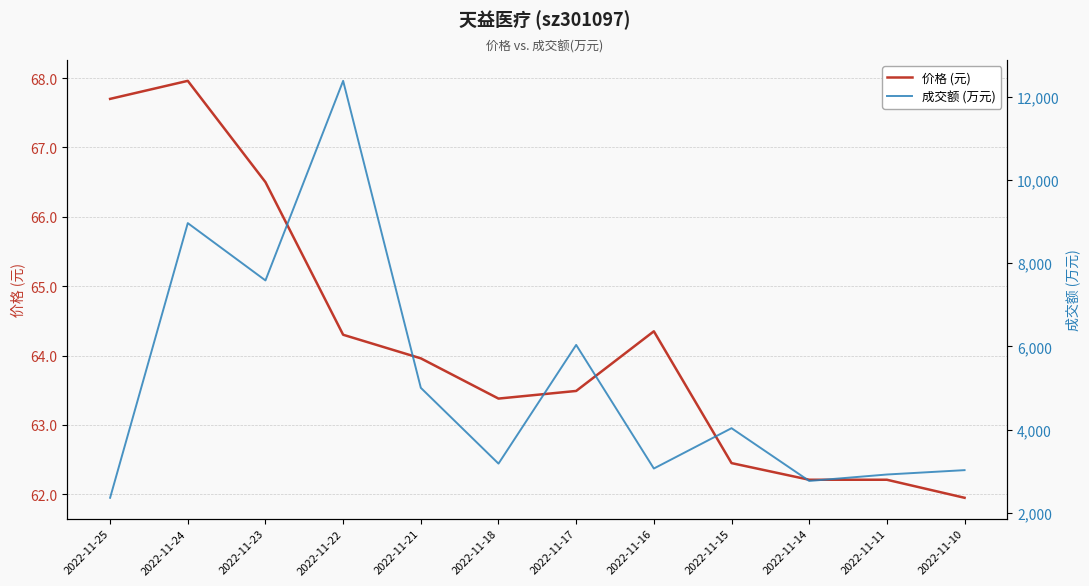

What is the lowest value of the 价格 (元) series?

62.0